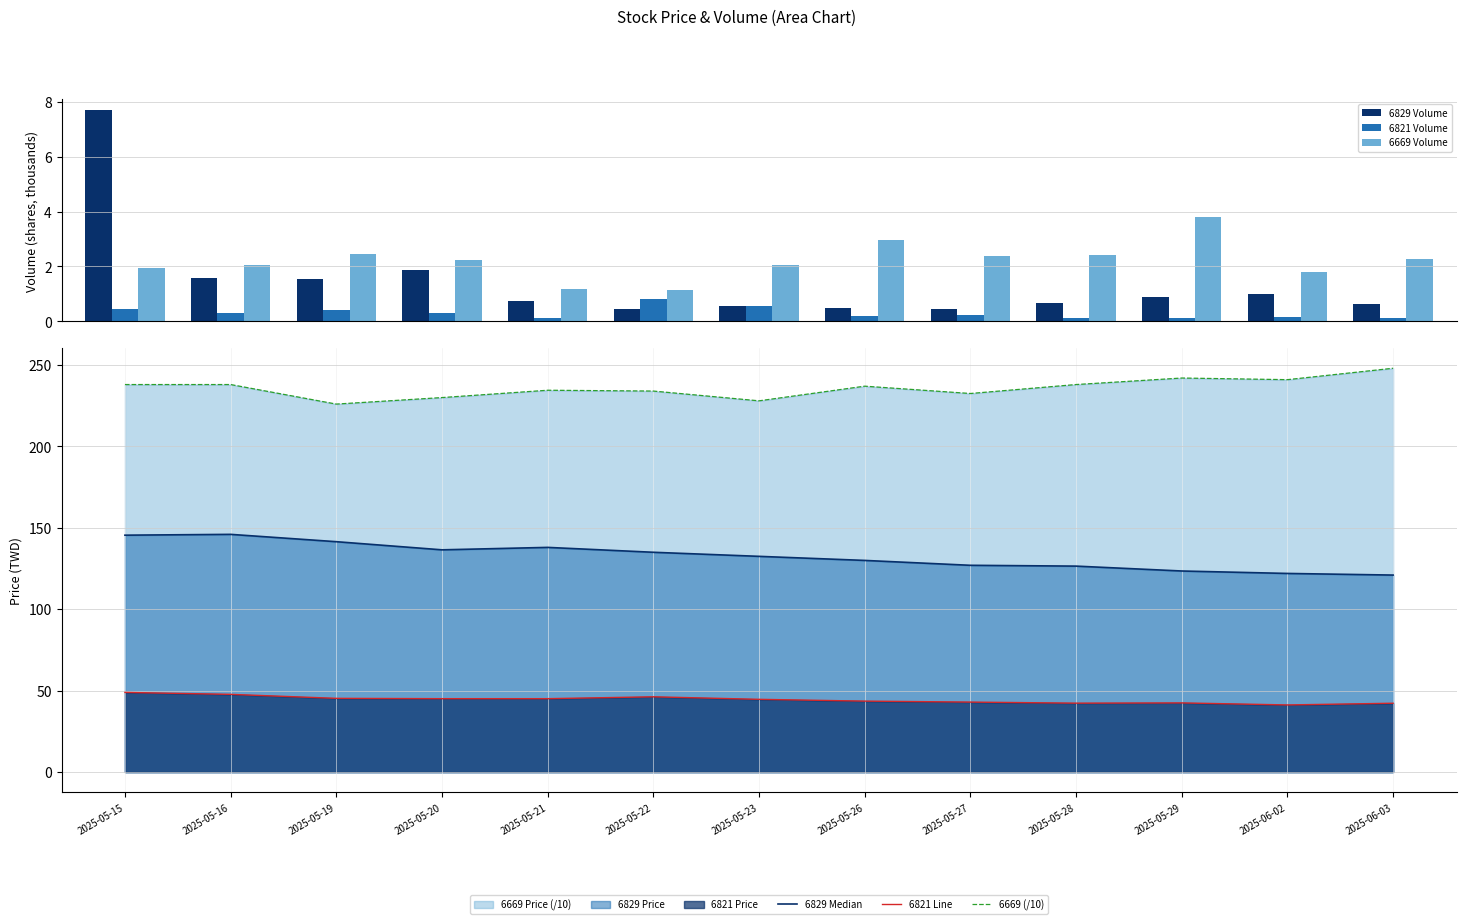

What is the maximum value for 6821 Line?

49.0